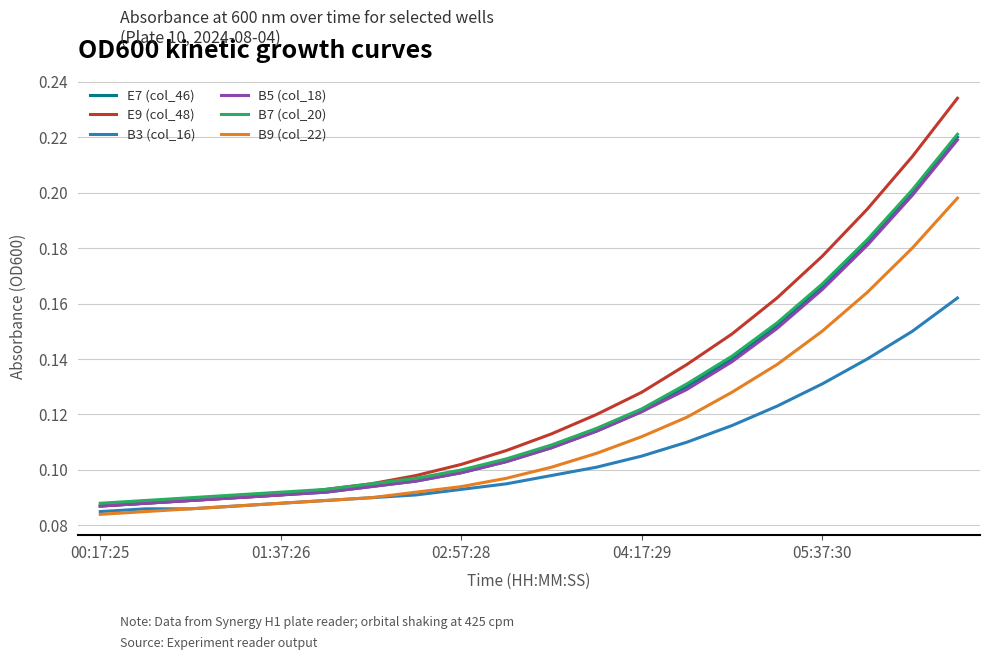

Which series has the largest range (max minus min)?

E9 (col_48)